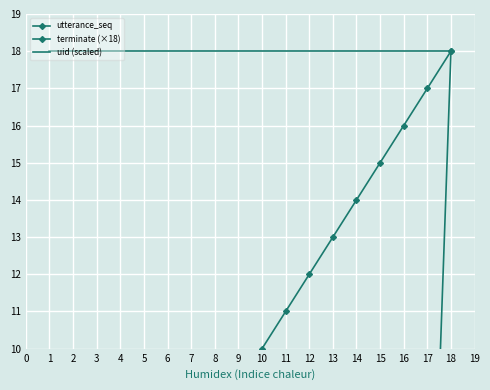

What is the label of the 16th point from the left?

14